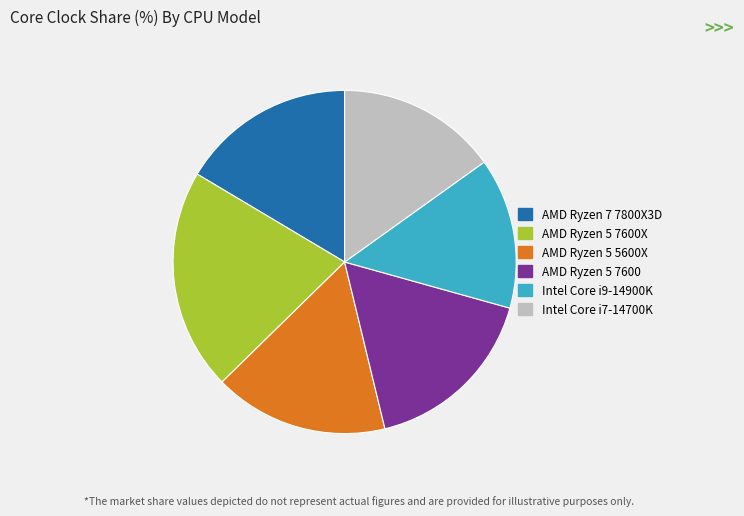

Approximately how many times larger is the value at AMD Ryzen 5 7600 compared to Intel Core i7-14700K?

1.1